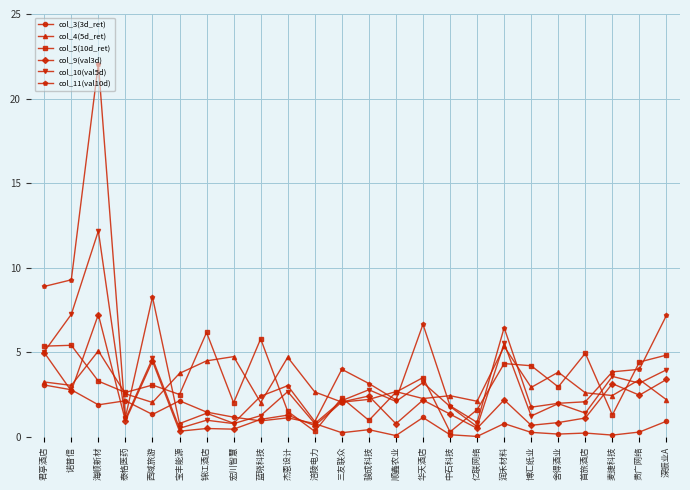

How many data points does each series have?

24